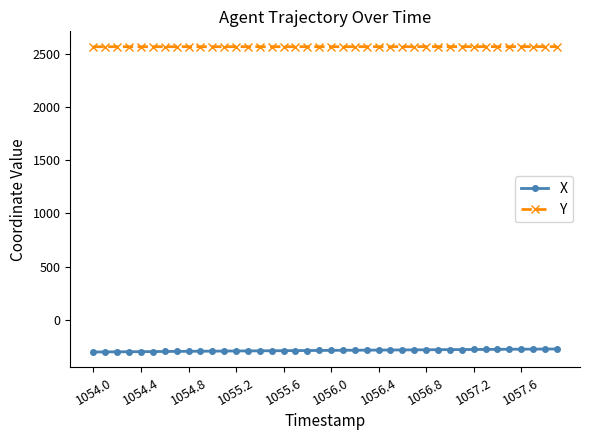

True or false: X and Y intersect in this chart.

False